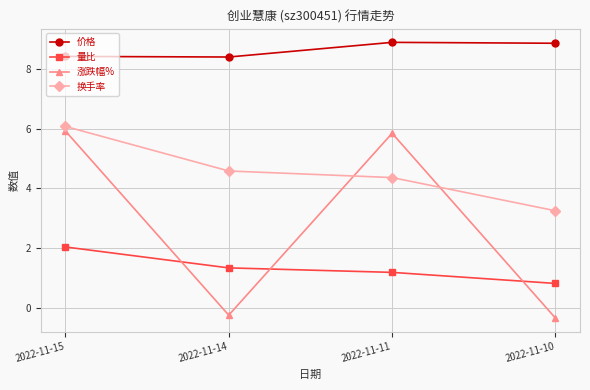

What is the maximum value for 换手率?

6.1